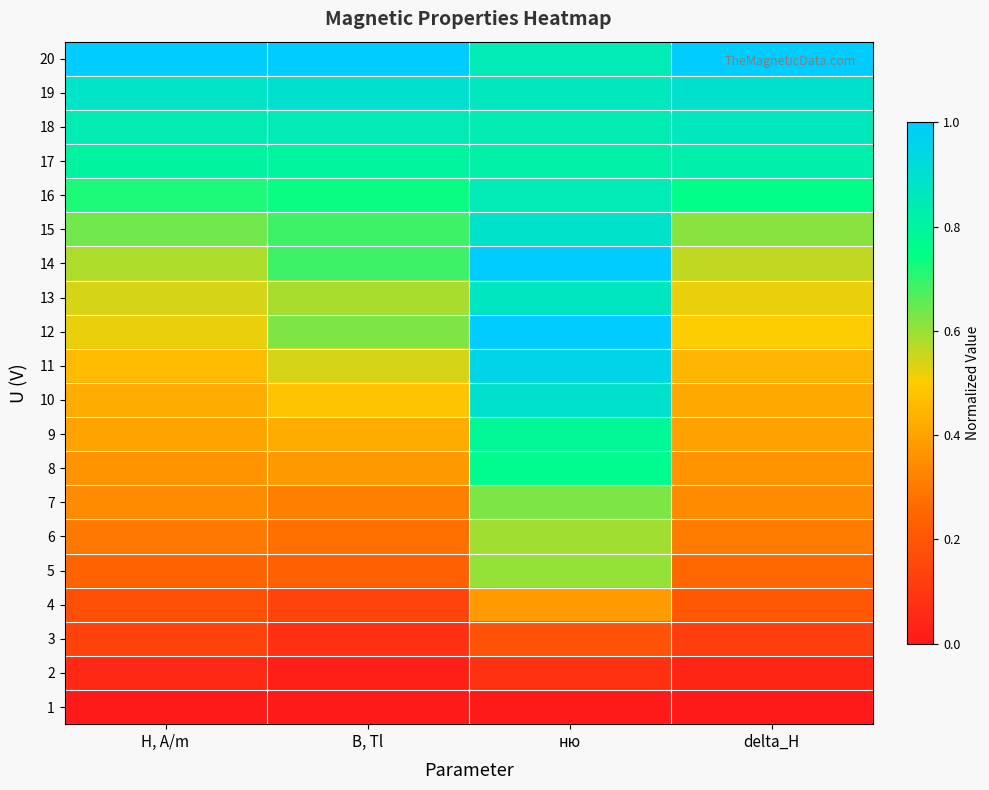

Reading left to right, transcribe all the data shown in this chart.

20: H, A/m=1.0	B, Tl=1.0	ню=0.8	delta_H=1.0
19: H, A/m=0.9	B, Tl=0.9	ню=0.9	delta_H=0.9
18: H, A/m=0.8	B, Tl=0.8	ню=0.8	delta_H=0.9
17: H, A/m=0.8	B, Tl=0.8	ню=0.8	delta_H=0.8
16: H, A/m=0.7	B, Tl=0.7	ню=0.8	delta_H=0.8
15: H, A/m=0.6	B, Tl=0.7	ню=0.9	delta_H=0.6
14: H, A/m=0.6	B, Tl=0.7	ню=1.0	delta_H=0.6
13: H, A/m=0.5	B, Tl=0.6	ню=0.9	delta_H=0.5
12: H, A/m=0.5	B, Tl=0.6	ню=1.0	delta_H=0.5
11: H, A/m=0.5	B, Tl=0.5	ню=1.0	delta_H=0.4
10: H, A/m=0.4	B, Tl=0.5	ню=0.9	delta_H=0.4
9: H, A/m=0.4	B, Tl=0.4	ню=0.8	delta_H=0.4
8: H, A/m=0.4	B, Tl=0.4	ню=0.8	delta_H=0.4
7: H, A/m=0.3	B, Tl=0.3	ню=0.6	delta_H=0.3
6: H, A/m=0.3	B, Tl=0.3	ню=0.6	delta_H=0.3
5: H, A/m=0.2	B, Tl=0.2	ню=0.6	delta_H=0.3
4: H, A/m=0.2	B, Tl=0.1	ню=0.4	delta_H=0.2
3: H, A/m=0.1	B, Tl=0.1	ню=0.2	delta_H=0.1
2: H, A/m=0.0	B, Tl=0.0	ню=0.1	delta_H=0.0
1: H, A/m=0.0	B, Tl=0.0	ню=0.0	delta_H=0.0